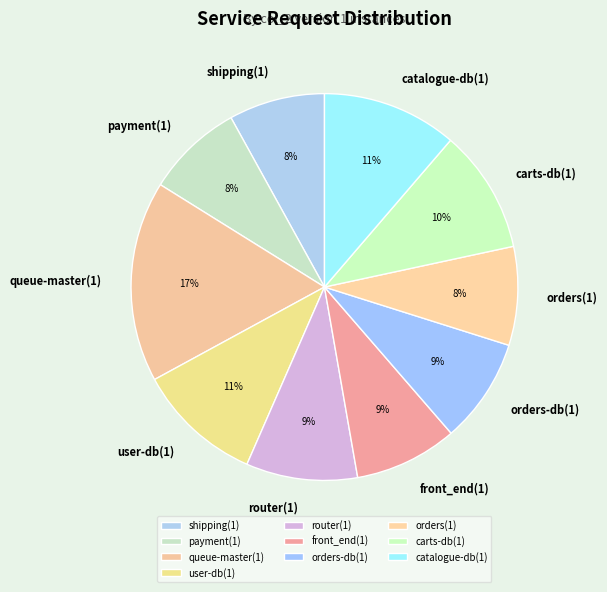

Is the sum of queue-master(1) and shipping(1) greater than half?

No